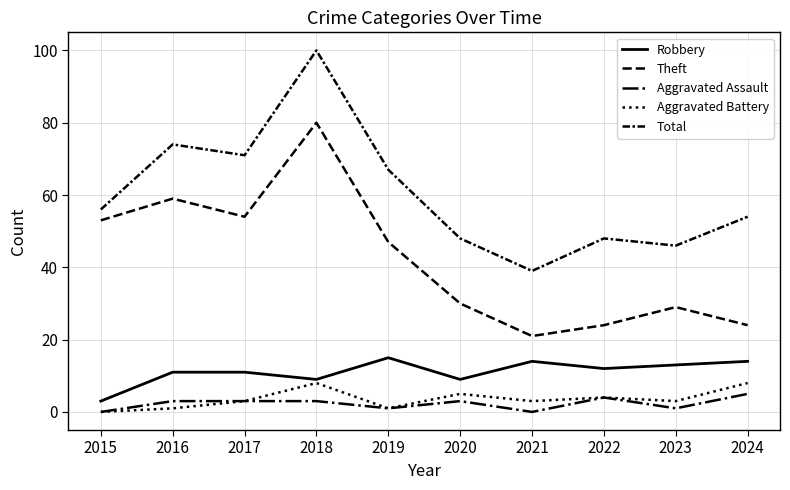

Is it true that Aggravated Battery equals 5 at 2023?

False